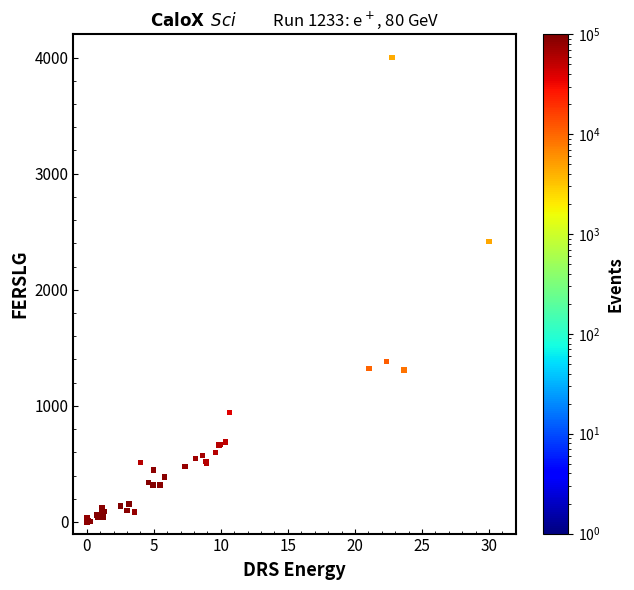

What Y value in the scatter plot is closest to 2000?

2418.6